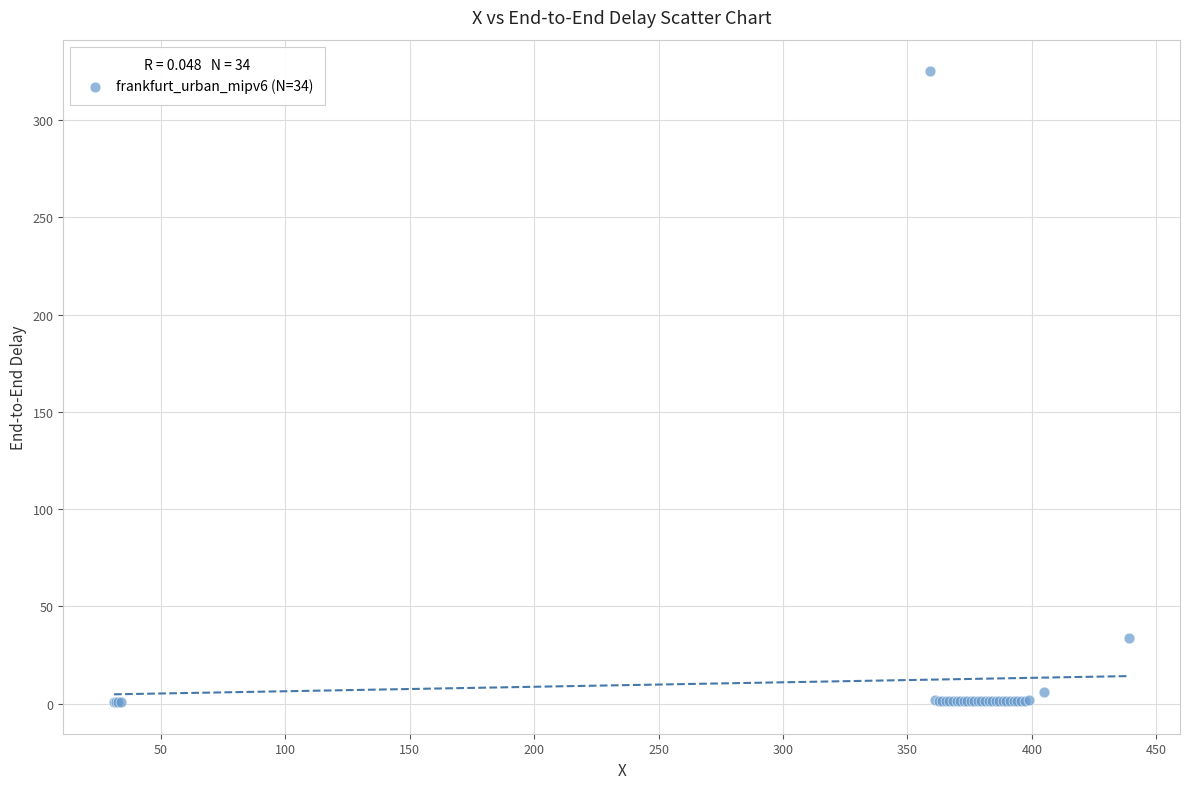

What Y value in the scatter plot is closest to 162?

34.0